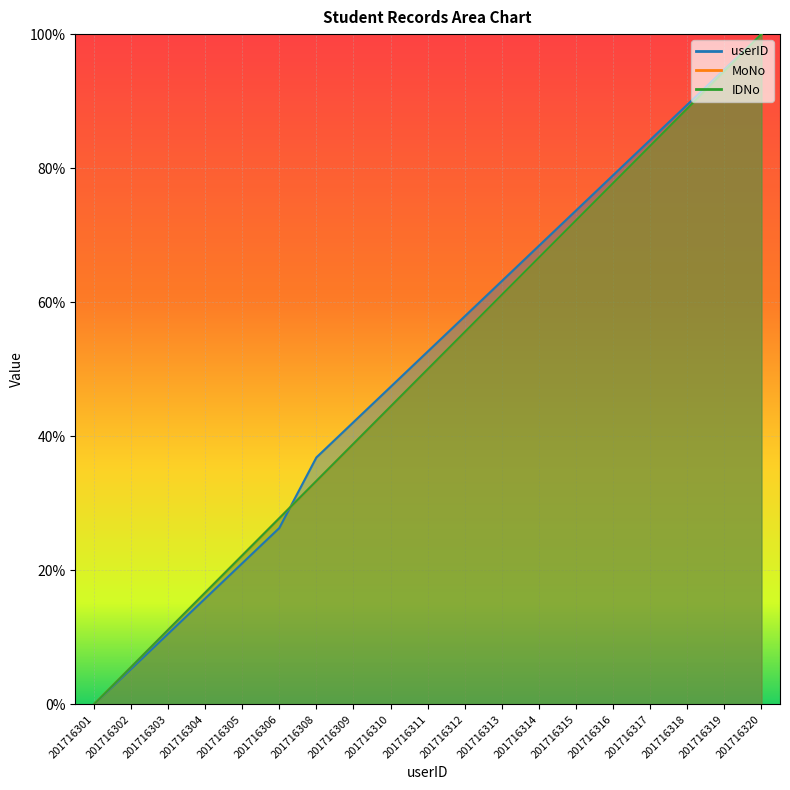

Reading left to right, list all the values displayed in this chart.

userID: 201716301=0.0	201716302=5.3	201716303=10.5	201716304=15.8	201716305=21.1	201716306=26.3	201716308=36.8	201716309=42.1	201716310=47.4	201716311=52.6	201716312=57.9	201716313=63.2	201716314=68.4	201716315=73.7	201716316=78.9	201716317=84.2	201716318=89.5	201716319=94.7	201716320=100.0
MoNo: 201716301=0.0	201716302=5.6	201716303=11.1	201716304=16.7	201716305=22.2	201716306=27.8	201716308=33.3	201716309=38.9	201716310=44.4	201716311=50.0	201716312=55.6	201716313=61.1	201716314=66.7	201716315=72.2	201716316=77.8	201716317=83.3	201716318=88.9	201716319=94.4	201716320=100.0
IDNo: 201716301=0.0	201716302=5.6	201716303=11.1	201716304=16.7	201716305=22.2	201716306=27.8	201716308=33.3	201716309=38.9	201716310=44.4	201716311=50.0	201716312=55.6	201716313=61.1	201716314=66.7	201716315=72.2	201716316=77.8	201716317=83.3	201716318=88.9	201716319=94.4	201716320=100.0